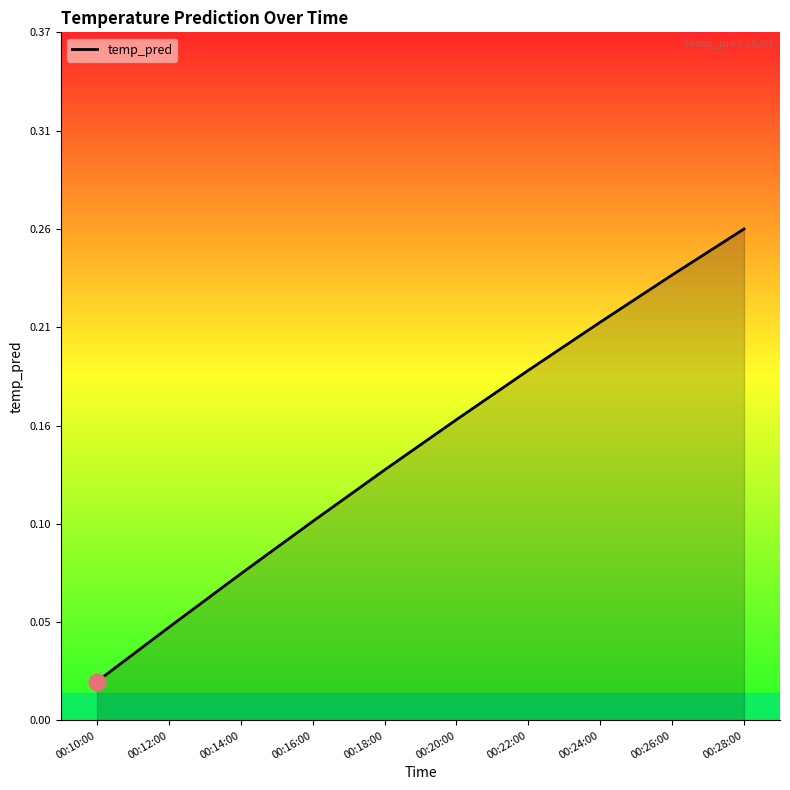

At which category does the chart reach its peak across all series?

00:28:00